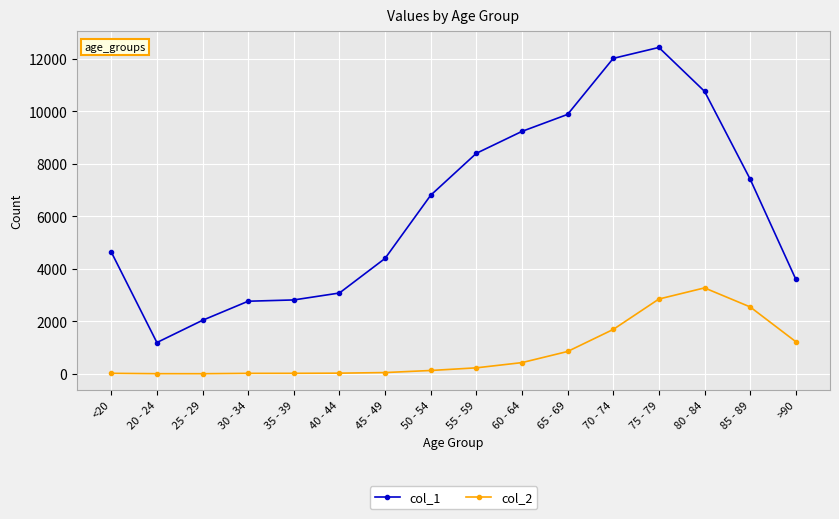

Is this an area chart (filled region under the line)?

No